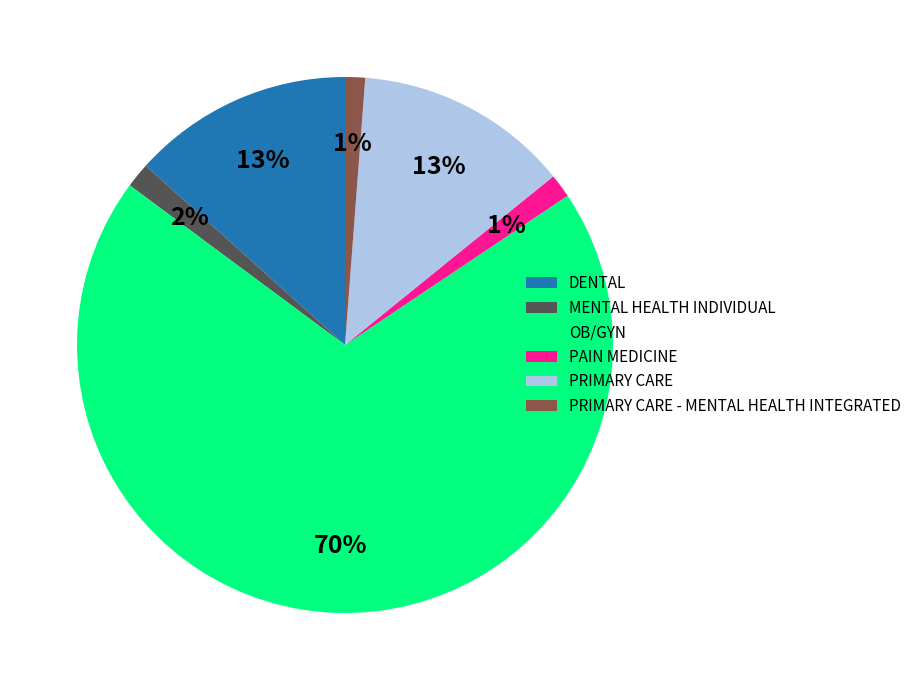

Which slice is the largest?

OB/GYN